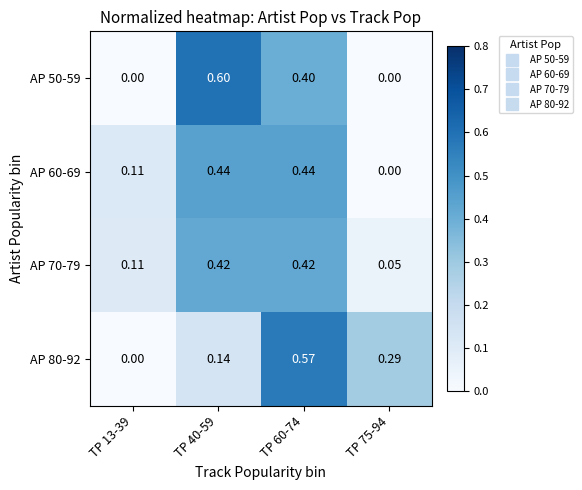

What is the difference between the highest and lowest values at TP 40-59?

0.5